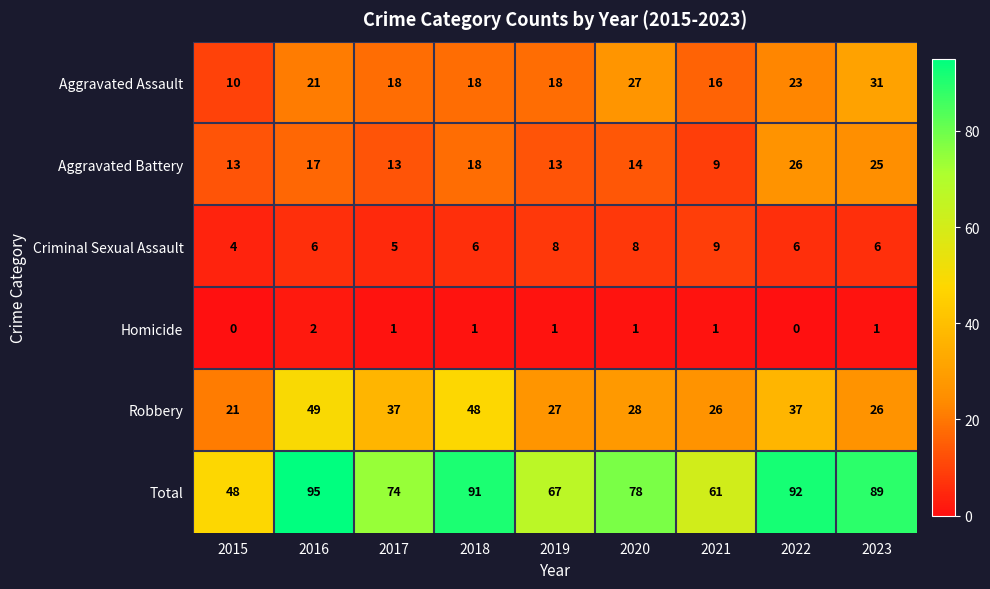

What is the difference between the second highest and minimum values in the Total series?

44